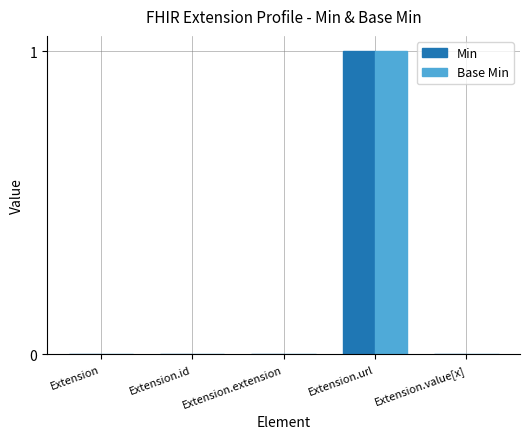

The value of Base Min at Extension.extension is 0. True or false?

True